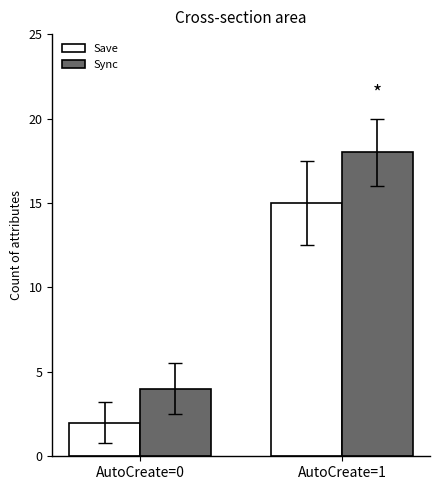

How many bars are there in each group?

2